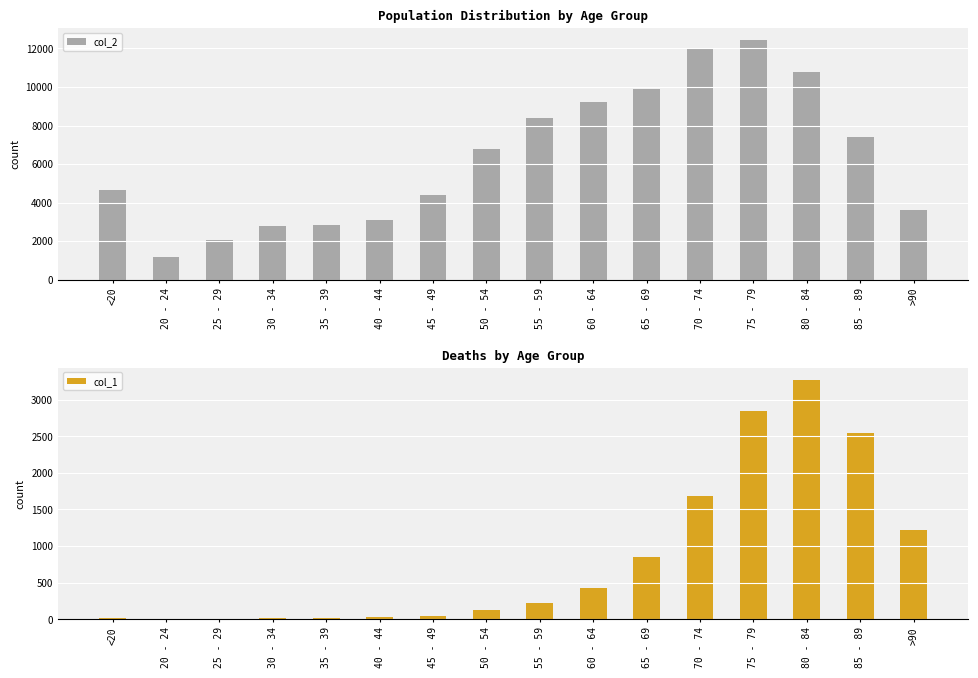

Rank the series by their average value, from lowest to highest.

col_1, col_2